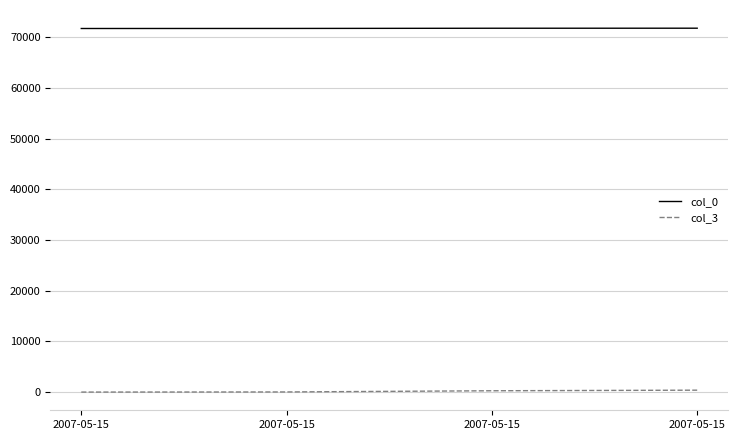

What is the sum of all col_3 values?

663